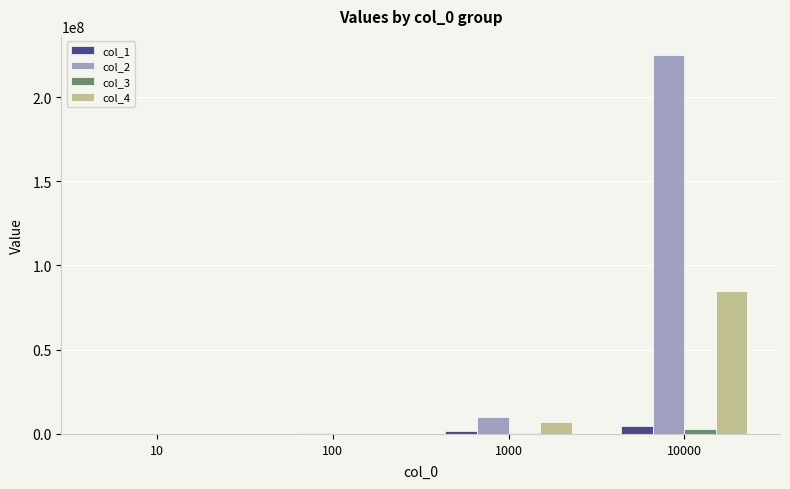

What is the greatest value displayed?

225033700